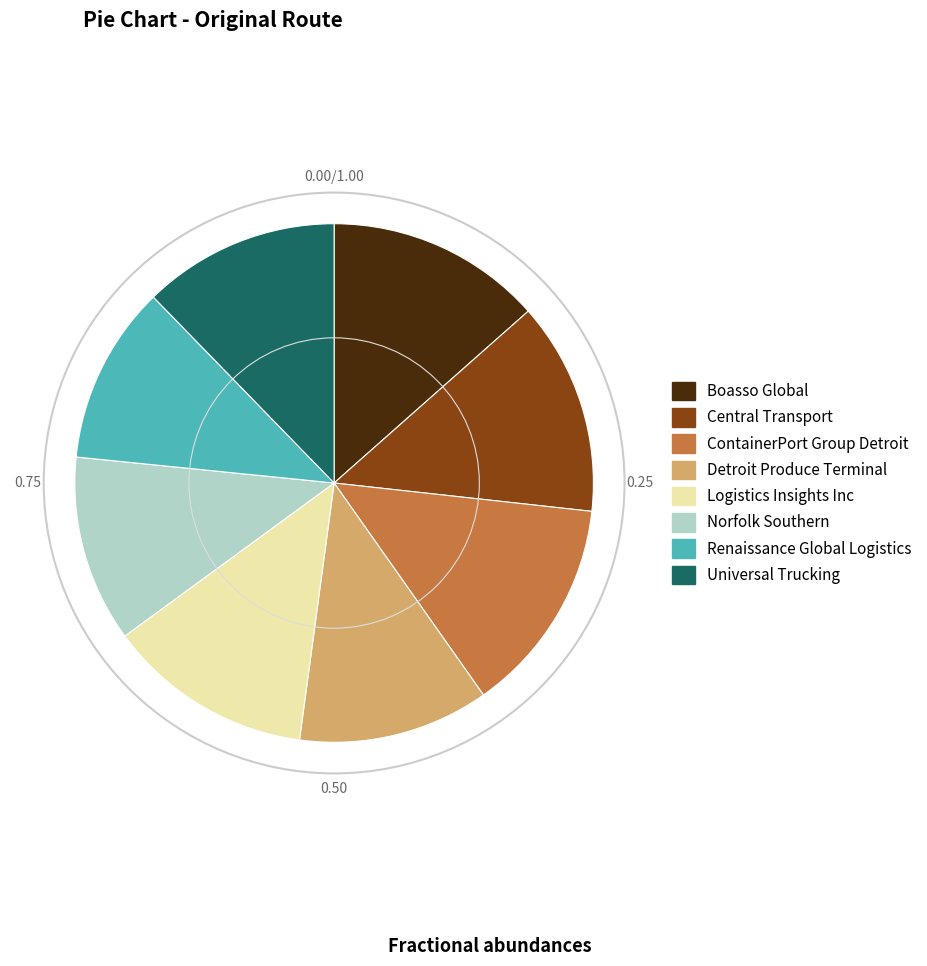

How many slices are in this pie chart?

8